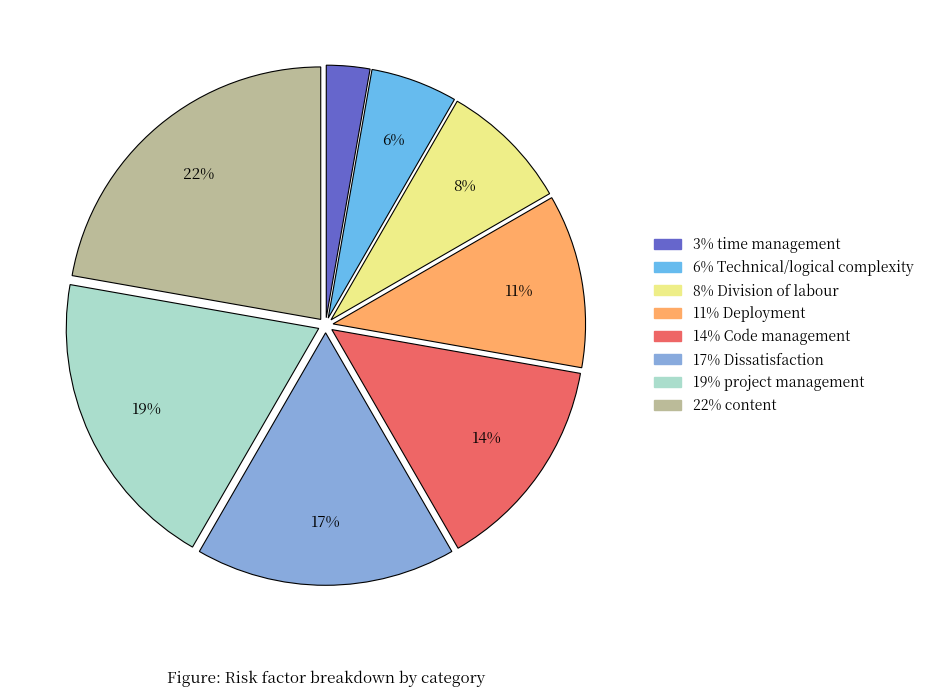

Count the number of slices in the pie.

8